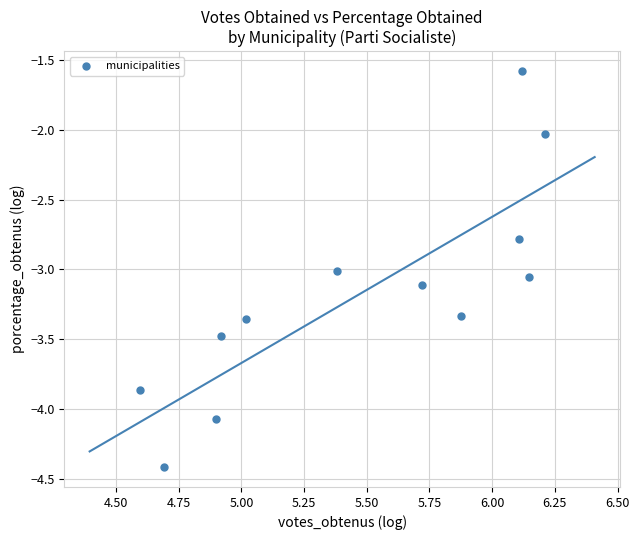

What is the range of Y values (max minus min)?

2.8